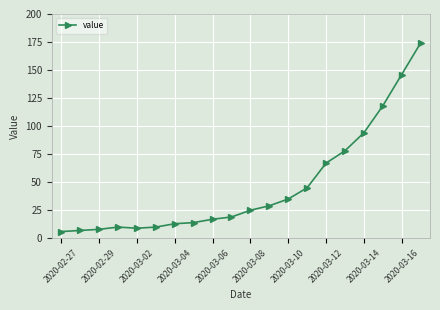

What is the smallest value displayed?

6